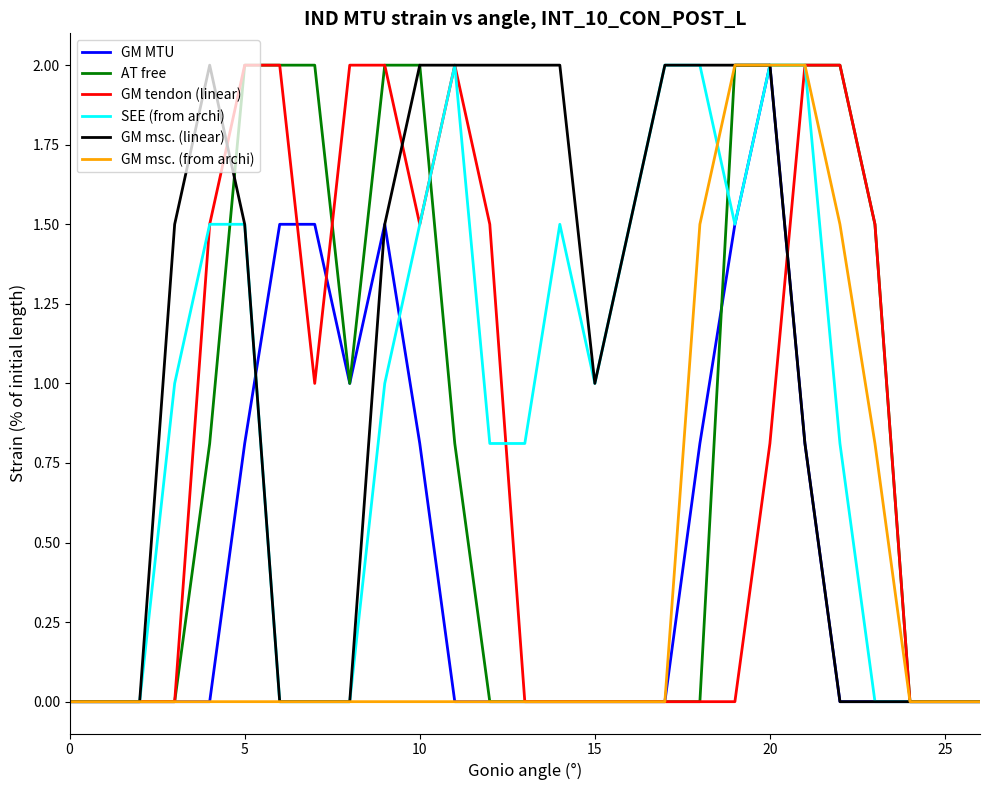

Count the AT free values in the range 0 to 2.

27